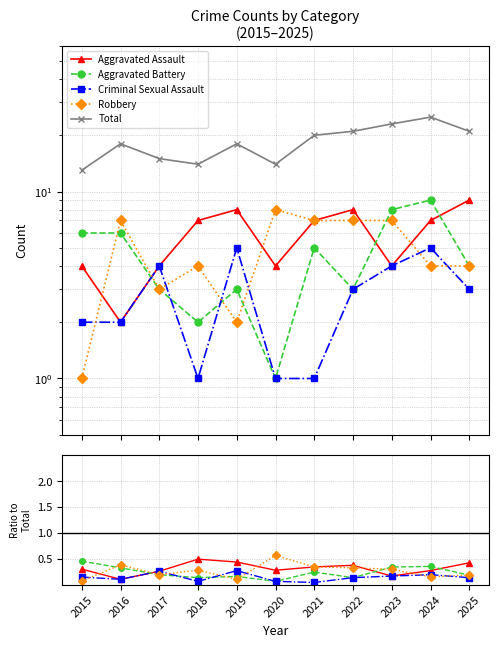

What is the value of the Total point at the 4th from the left?

14.0